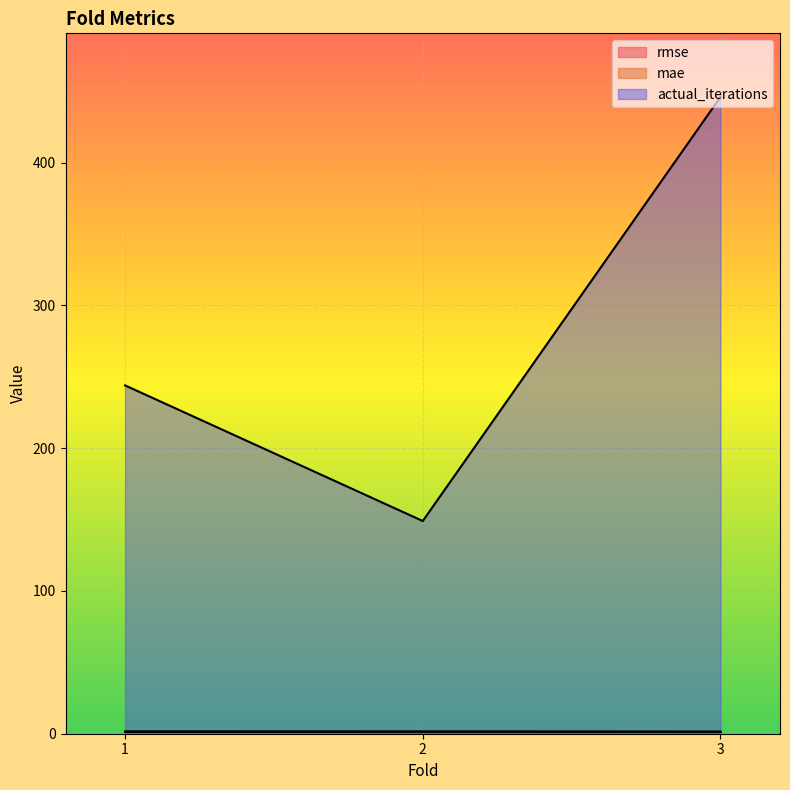

Is it true that actual_iterations equals 45.9 at 2?

False